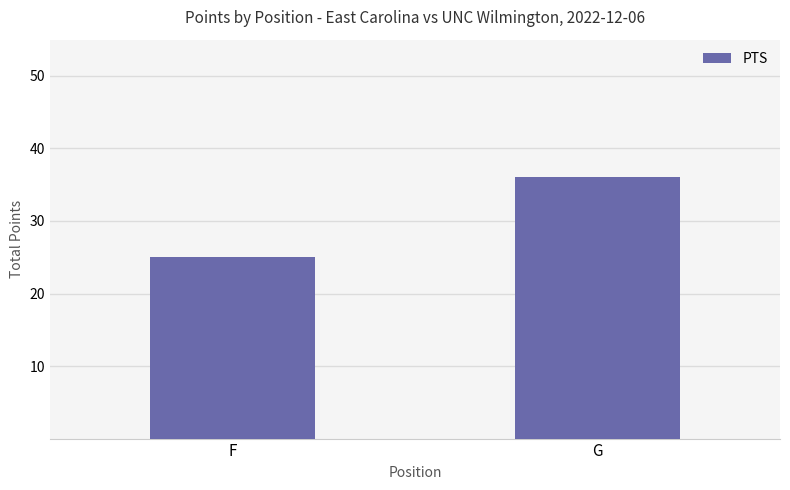

Where is the data nearest to the value 30?

F